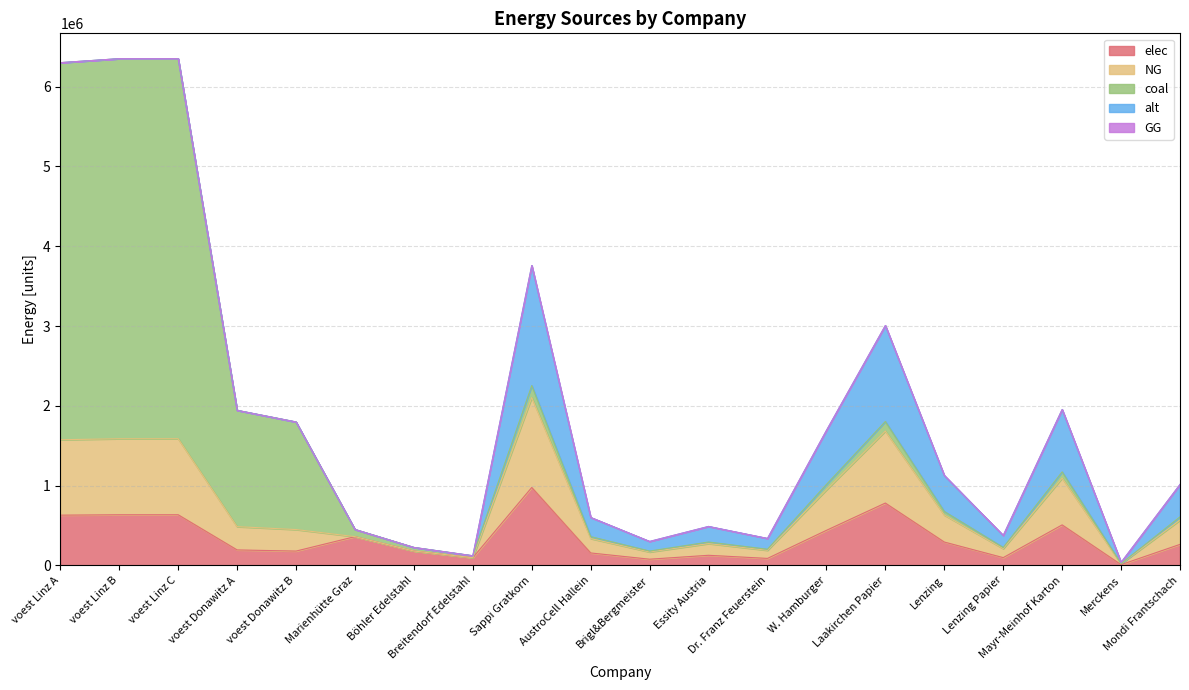

What is the average value of the NG series?

391012.0